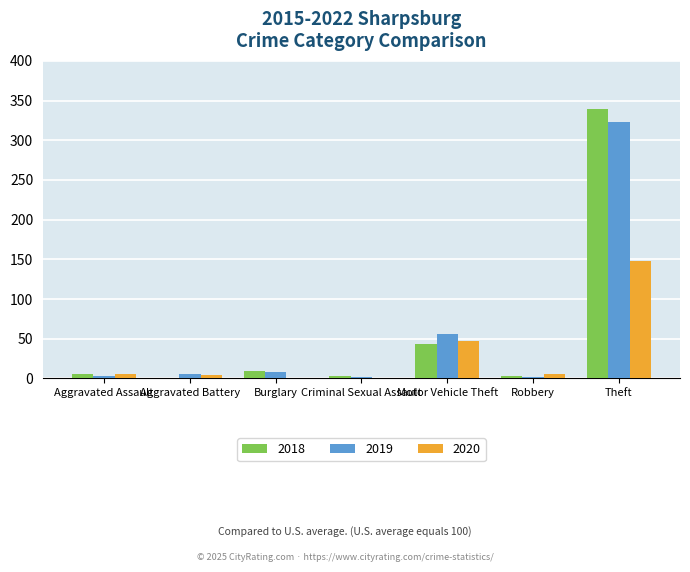

What is the sum of all 2018 values?

405